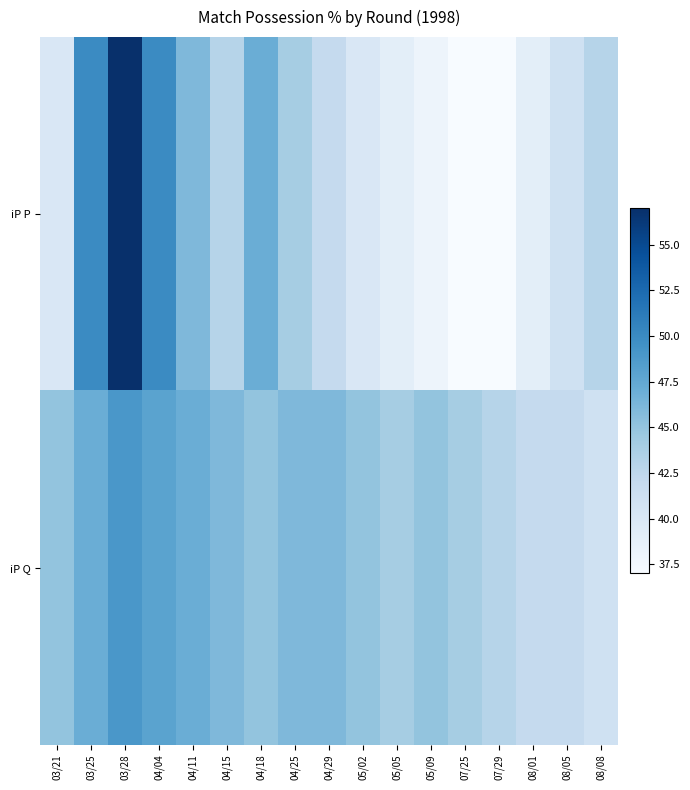

Reading right to left, transcribe all the data shown in this chart.

iP P: 08/08=43	08/05=41	08/01=39	07/29=37	07/25=37	05/09=38	05/05=39	05/02=40	04/29=42	04/25=44	04/18=47	04/15=43	04/11=46	04/04=50	03/28=57	03/25=50	03/21=40
iP Q: 08/08=41	08/05=42	08/01=42	07/29=43	07/25=44	05/09=45	05/05=44	05/02=45	04/29=46	04/25=46	04/18=45	04/15=46	04/11=47	04/04=48	03/28=49	03/25=47	03/21=45